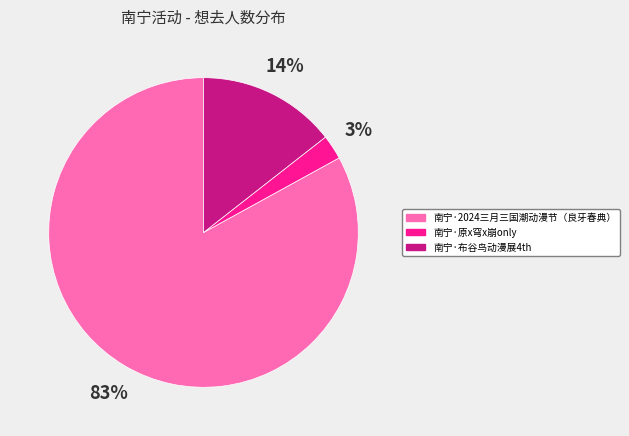

True or false: 南宁·布谷鸟动漫展4th accounts for 14% of the total.

True